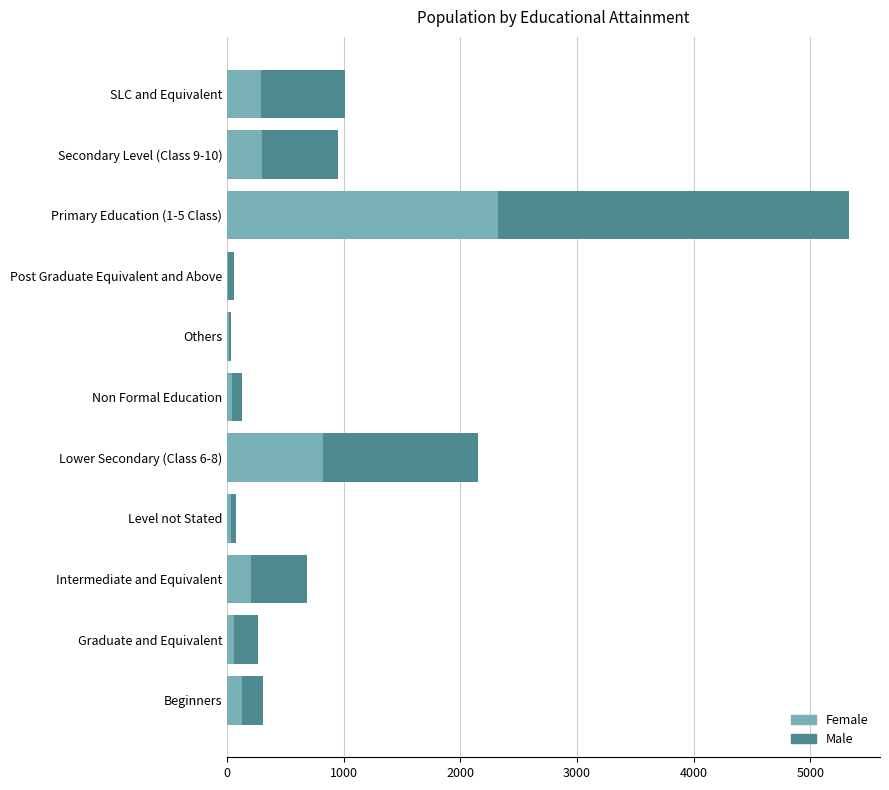

Count the number of categories in the chart.

11